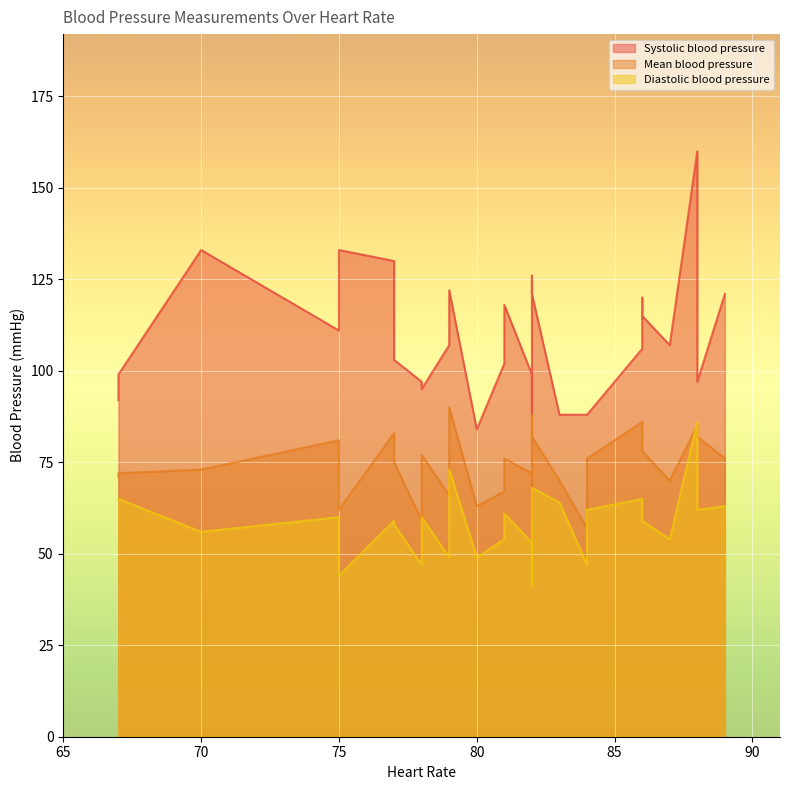

What is the difference between the Diastolic blood pressure values at 83 and 77?

6